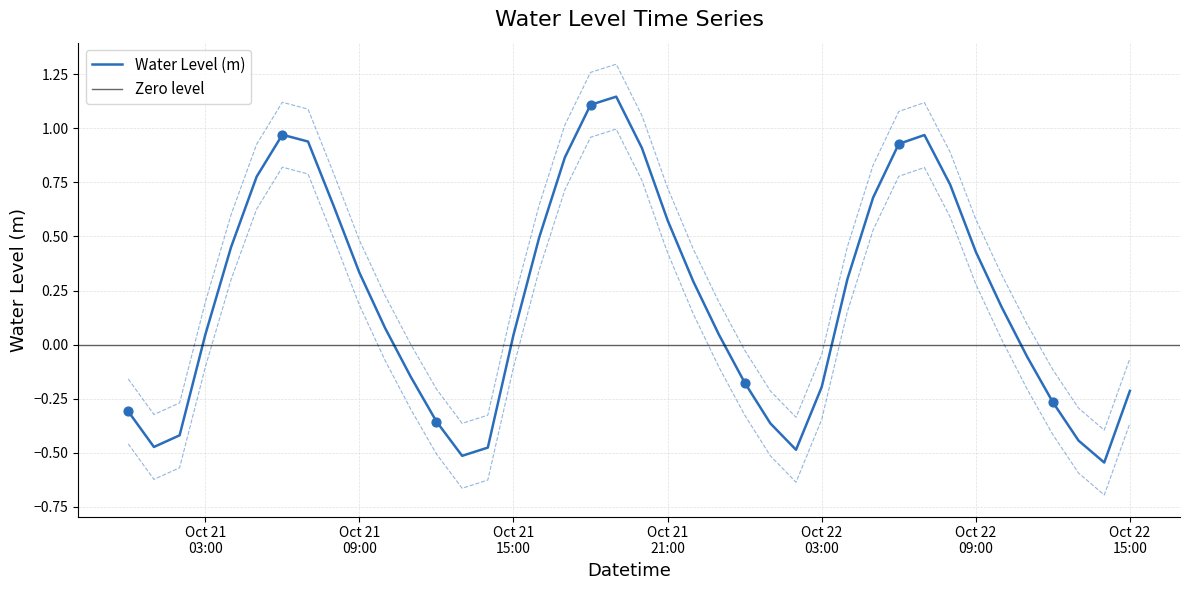

What is the change in value from 2025-10-21 15:00 to 2025-10-22 08:00?

+0.7